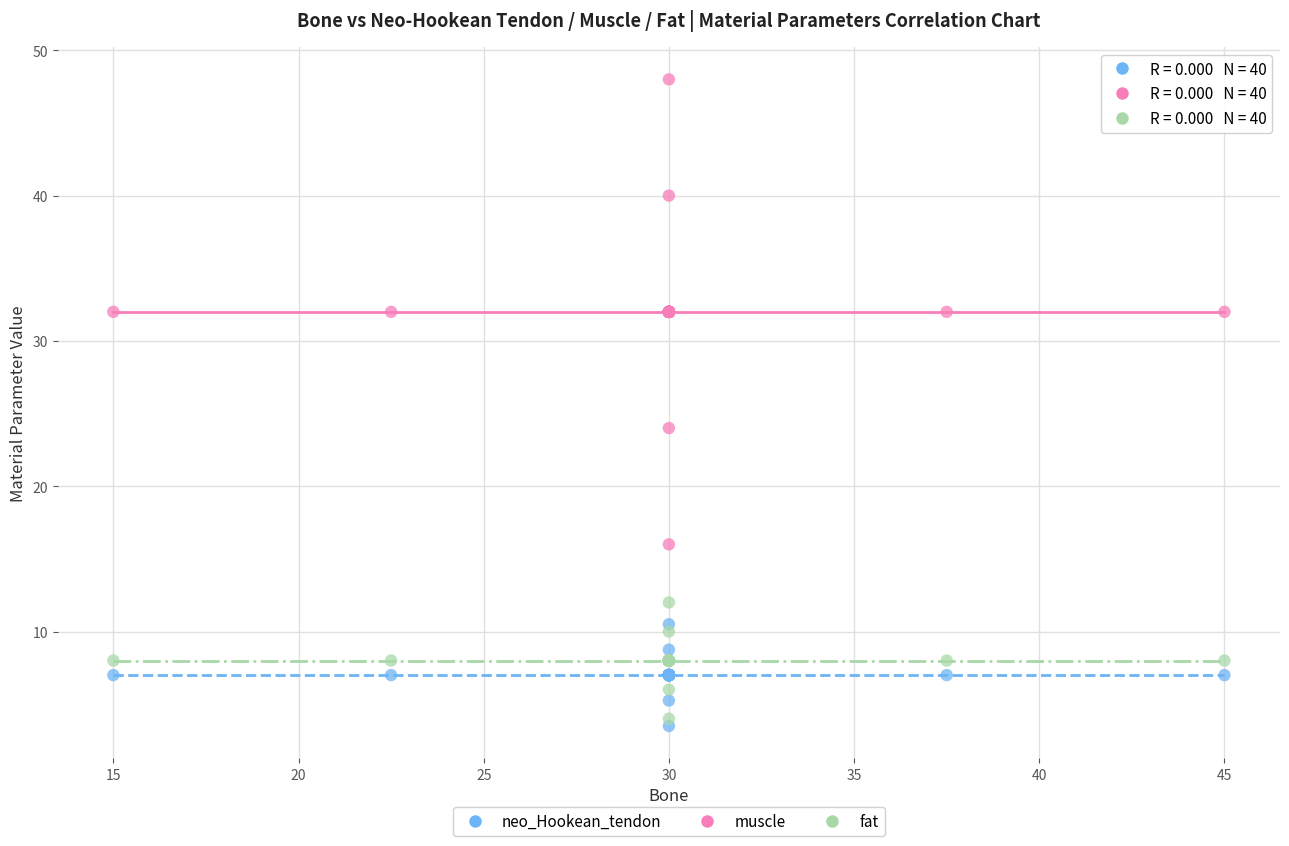

Which series reaches the maximum Y coordinate?

muscle